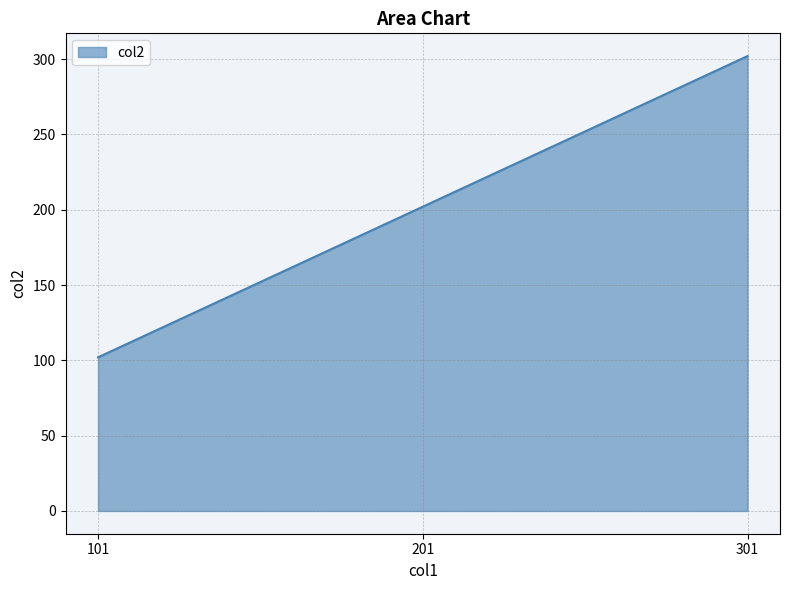

What is the change in value from 101 to 301?

+200